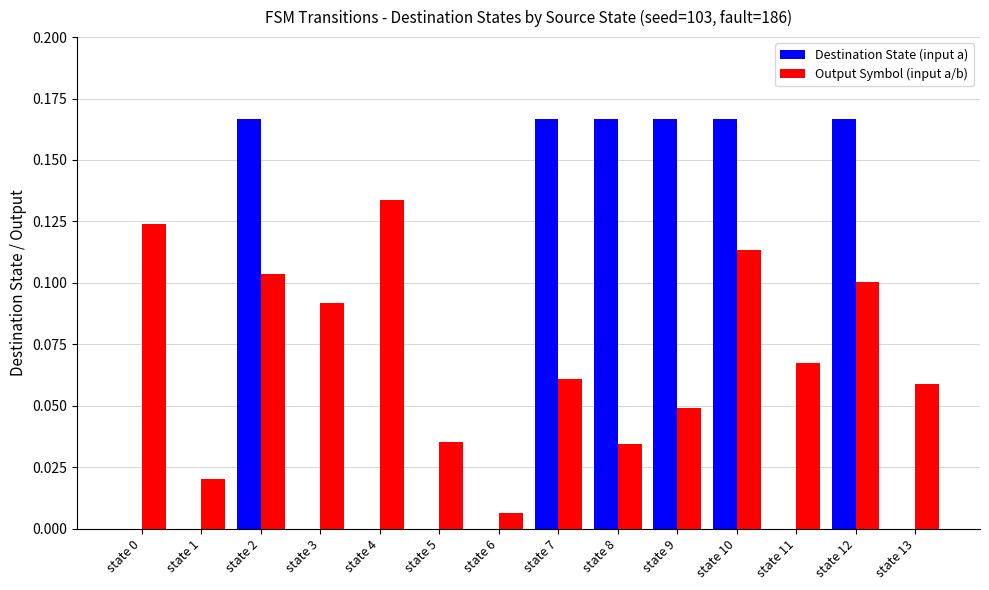

At which label does Output Symbol (input a/b) reach its peak?

state 4